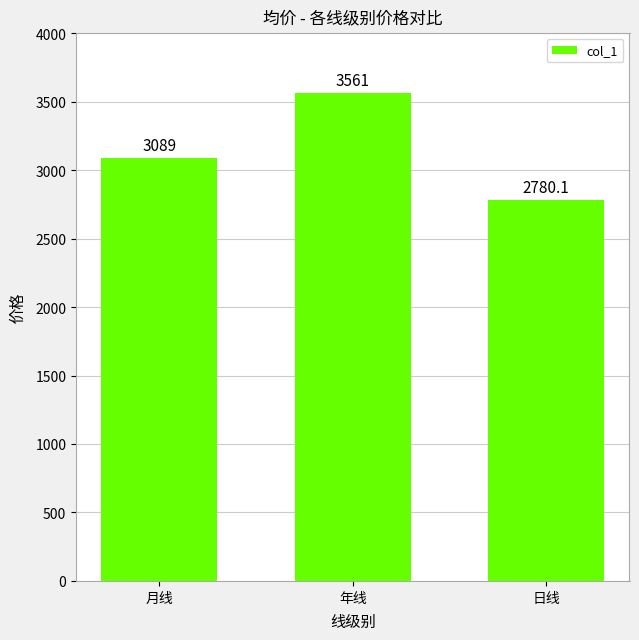

What is the label of the 3rd bar from the left?

日线